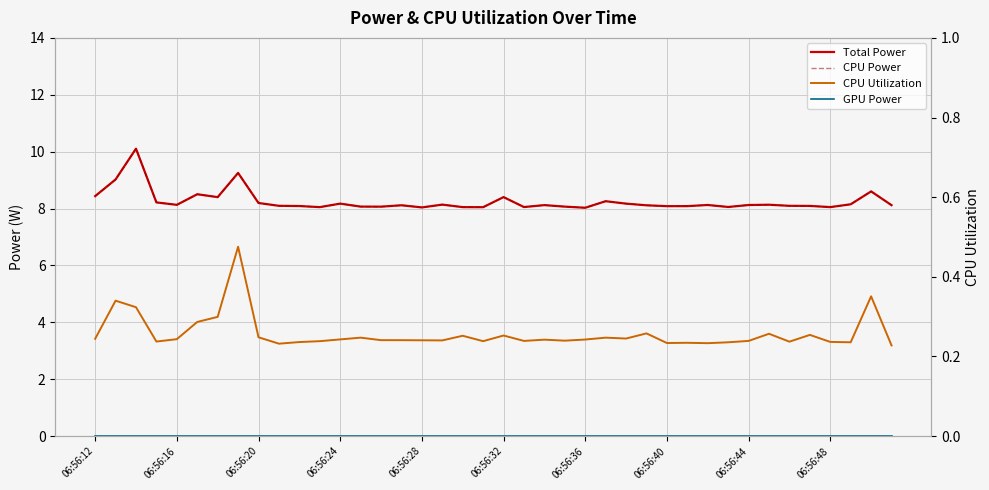

What is the average value of the CPU Power series?

8.3